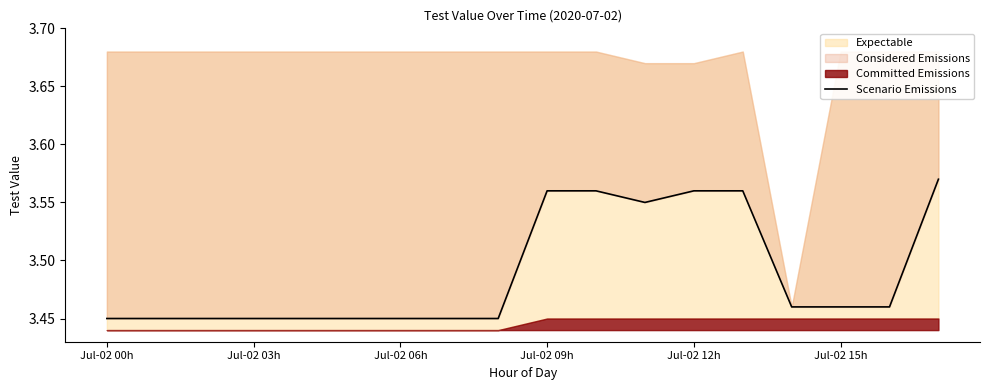

What is the ratio of the value at Jul-02 03h to the value at 15?

1.0